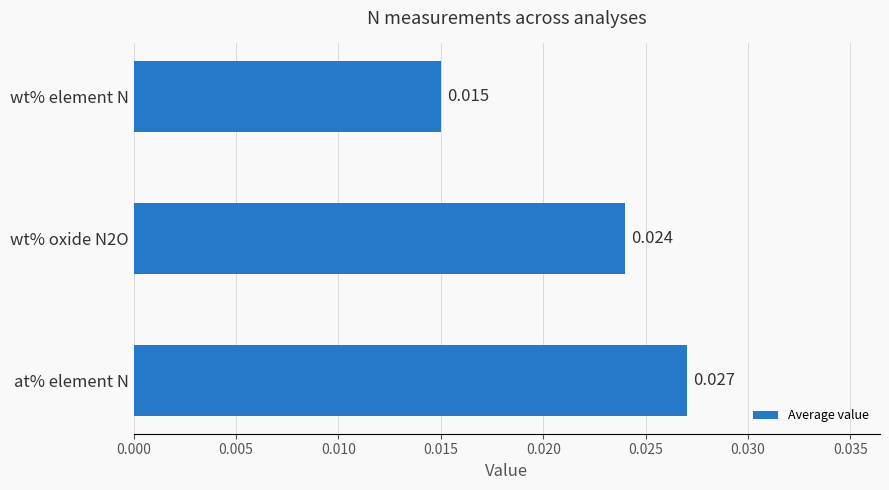

List the labels in order of value, smallest first.

wt% element N, wt% oxide N2O, at% element N